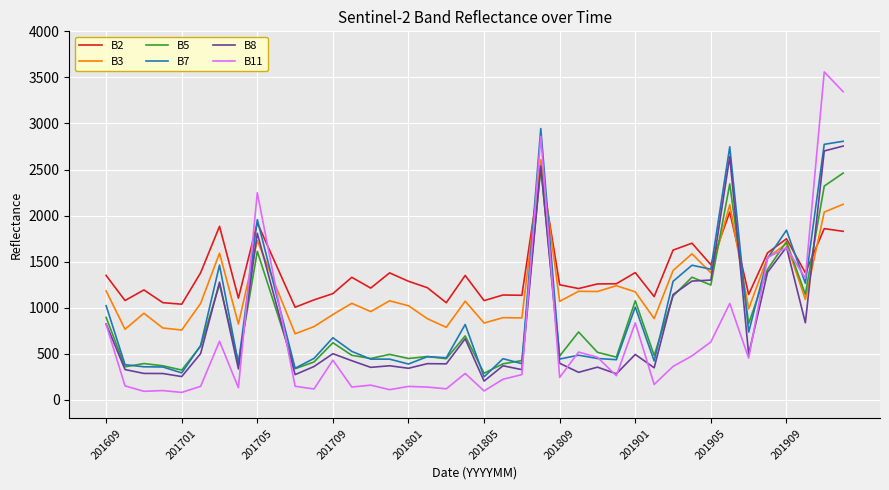

What is the smallest value displayed?

82